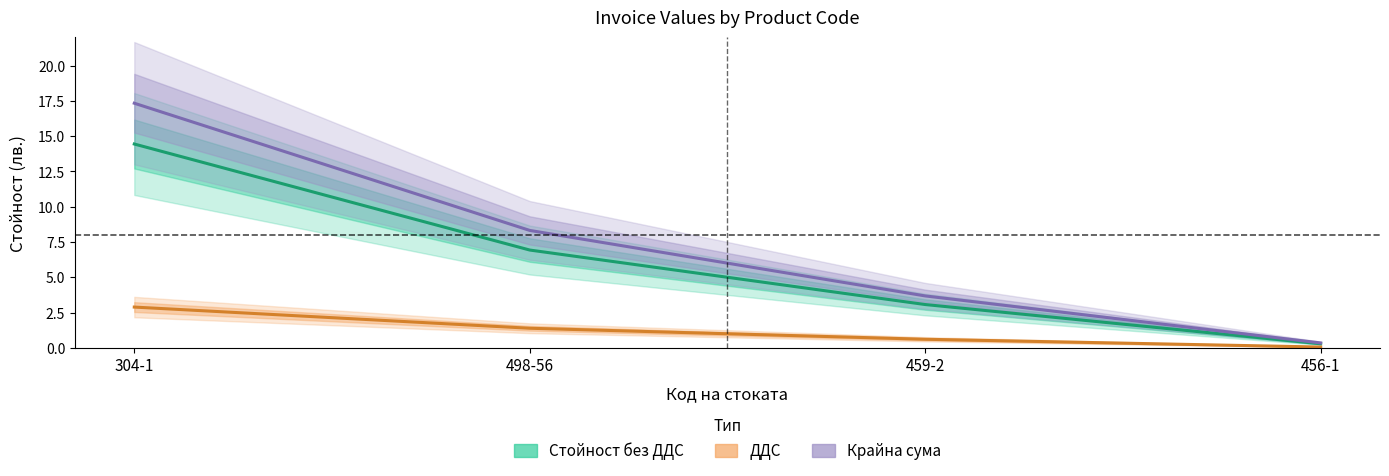

Where is Крайна сума nearest to the value 8?

498-56